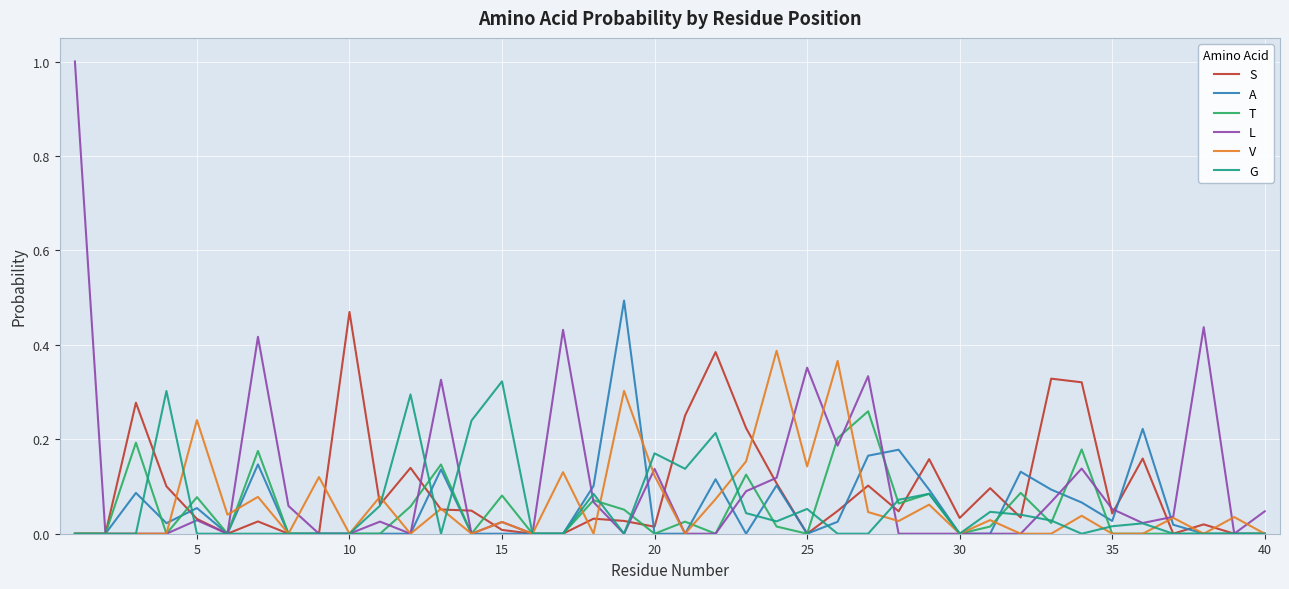

Does the chart display data point markers on the line(s)?

No